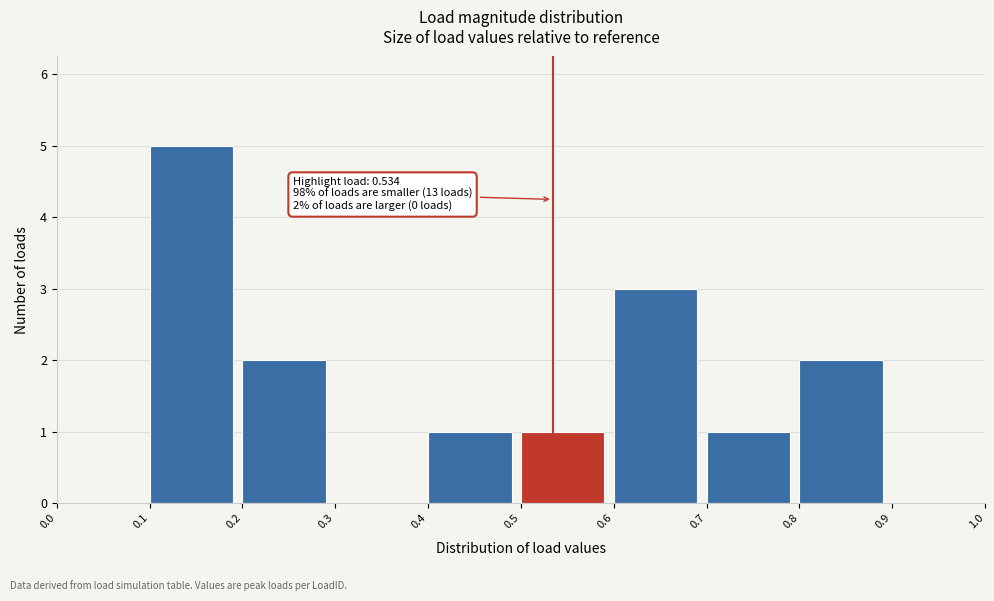

Which range on the x-axis has the tallest bar?

0.1 to 0.2